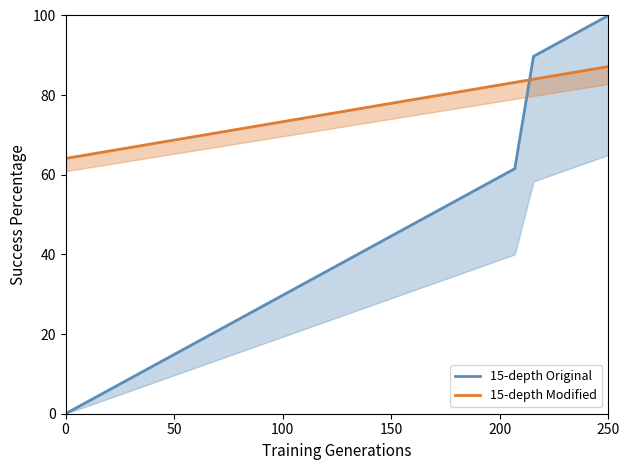

Is this an area chart (filled region under the line)?

No